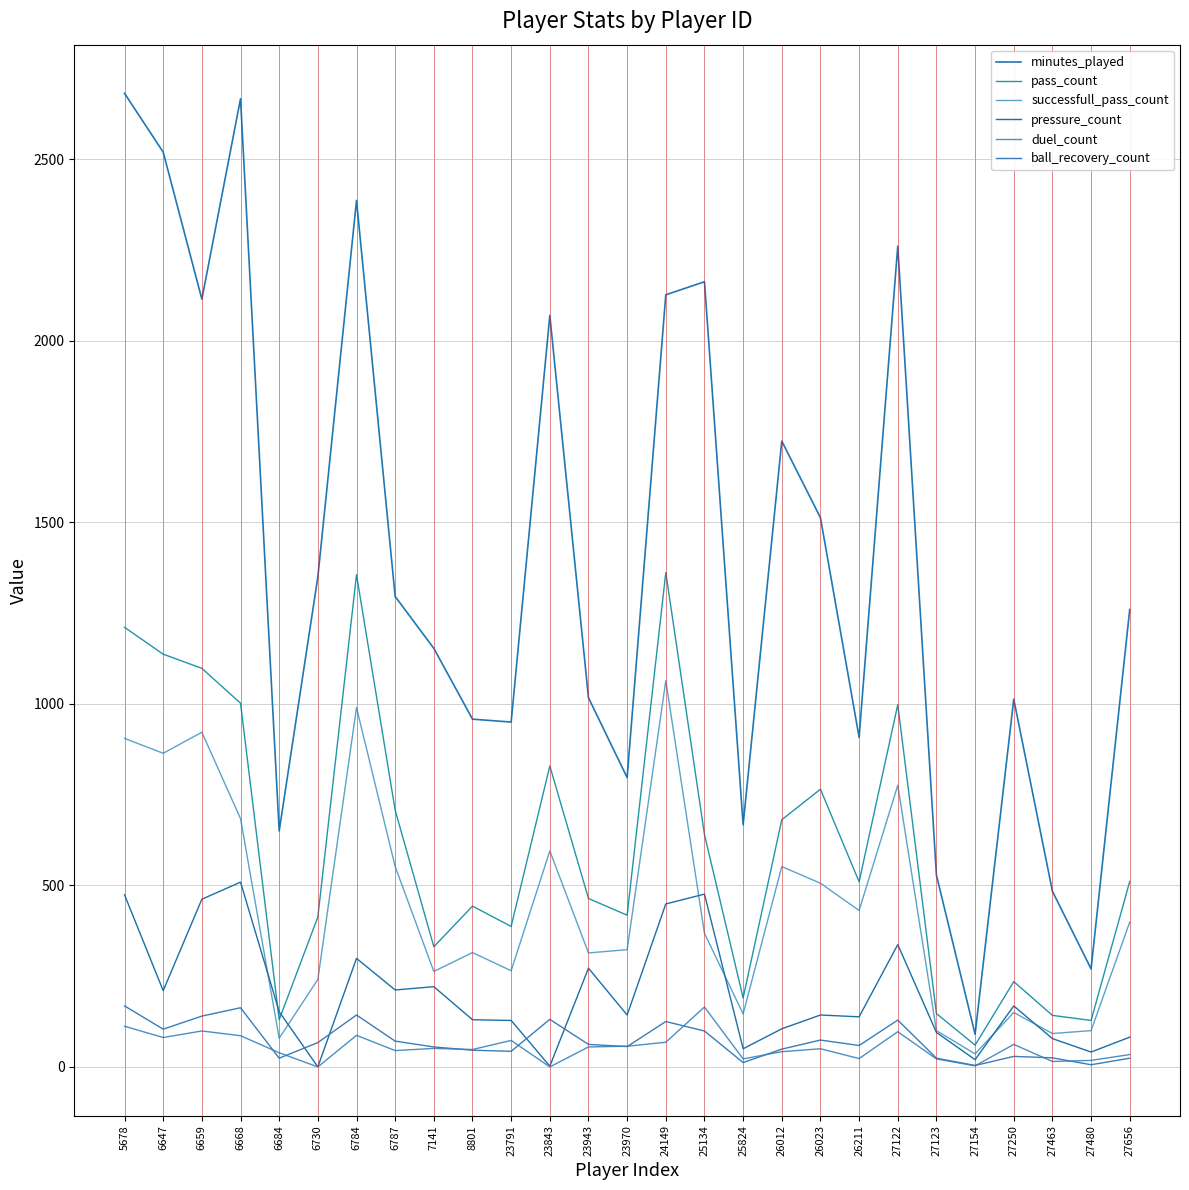

Which series has the widest spread of values?

minutes_played